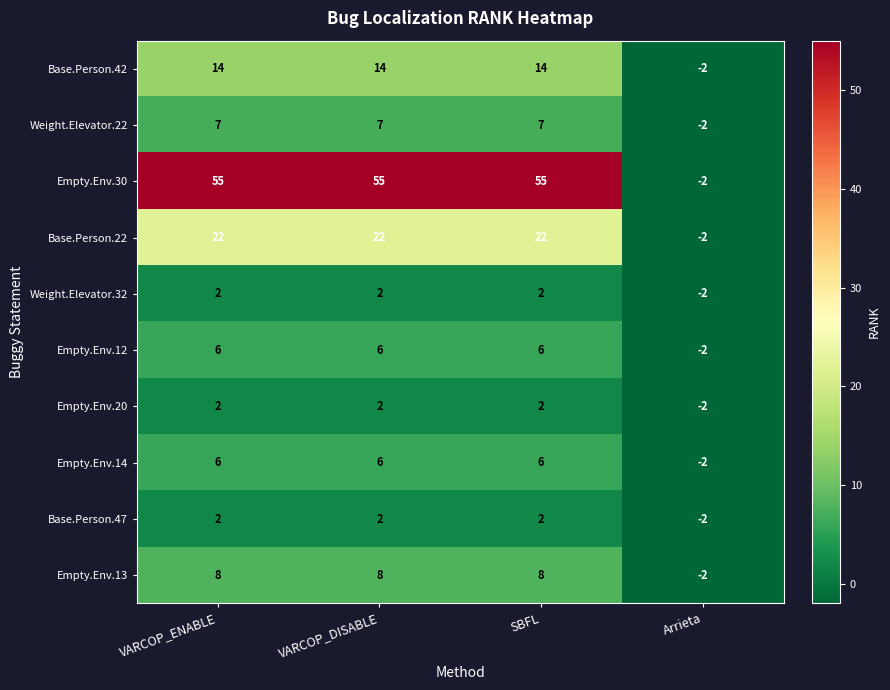

What is the difference between the highest and lowest values at VARCOP_ENABLE?

53